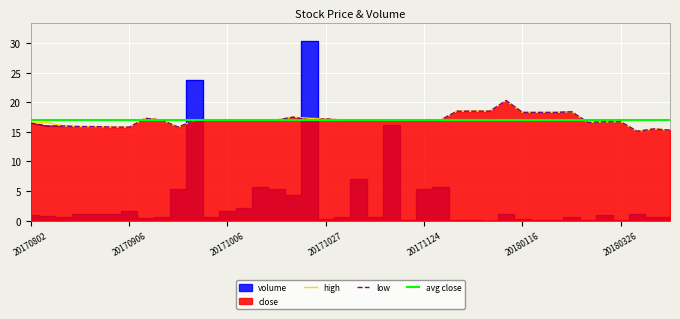

Which has a higher value, 20170802 or 20171228?

20171228